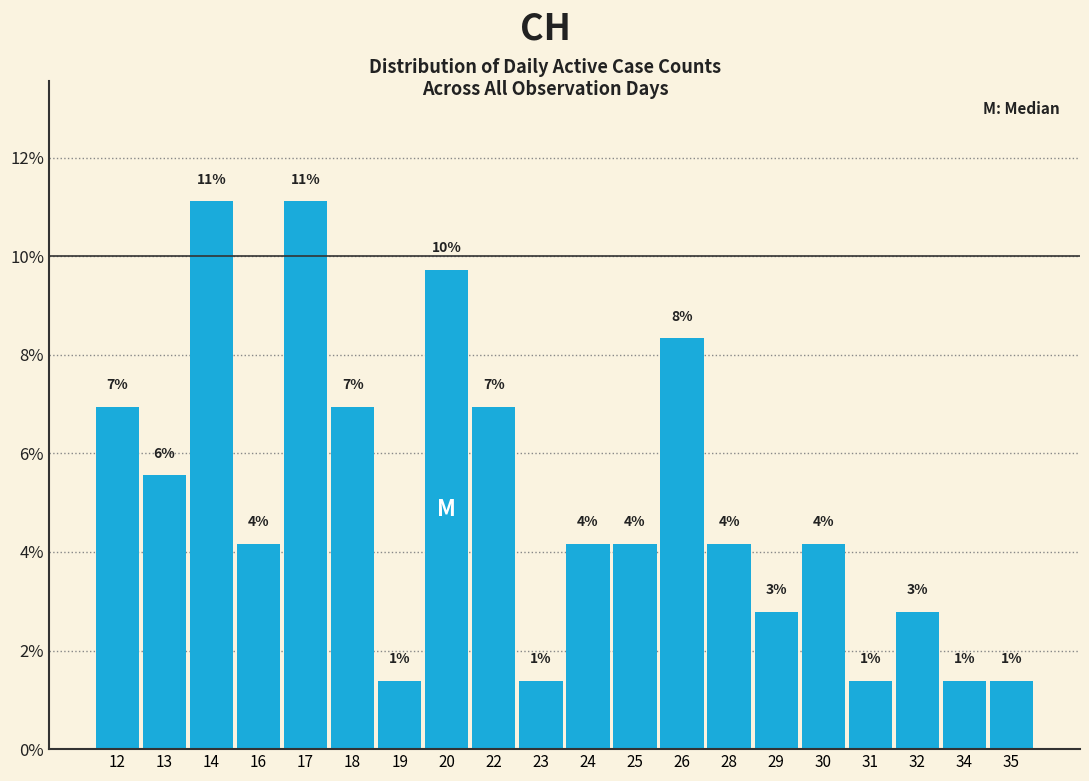

Are the bars horizontal?

No